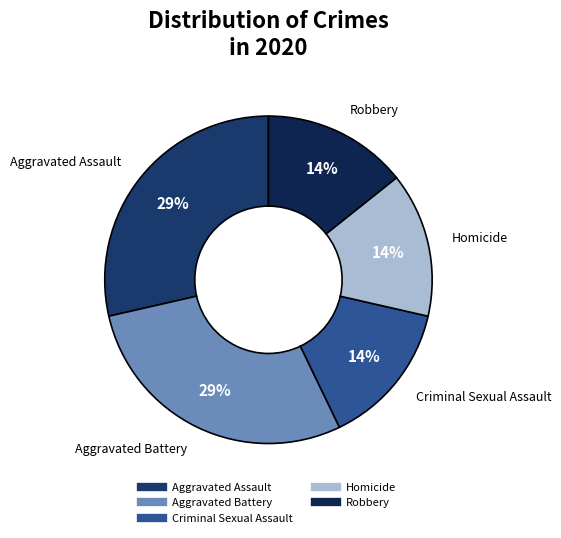

What is the ratio of the value at Aggravated Assault to the value at Aggravated Battery?

1.0